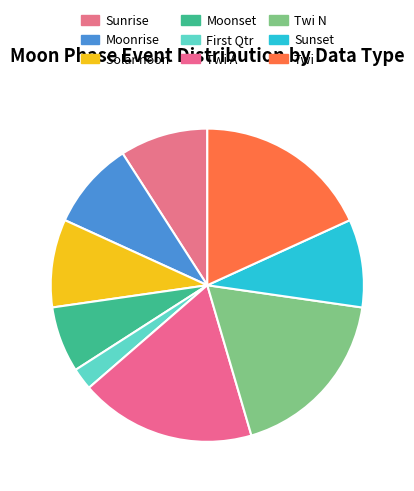

Which has a higher value, Solar noon or Sunset?

Sunset